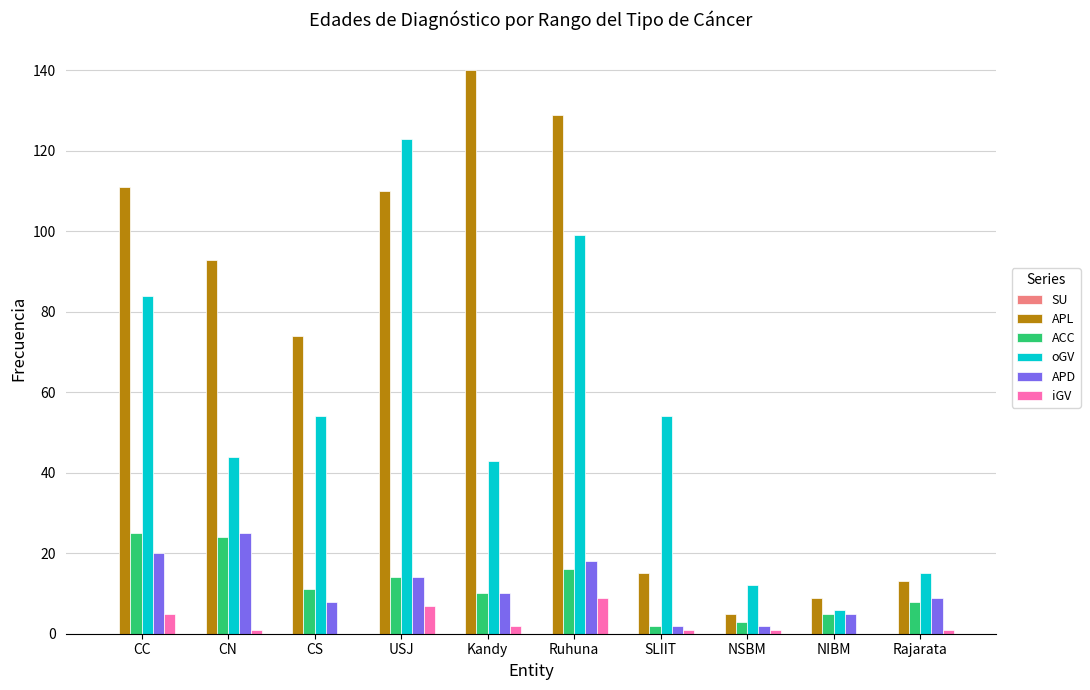

Between CN and Ruhuna, which series saw the biggest shift?

oGV